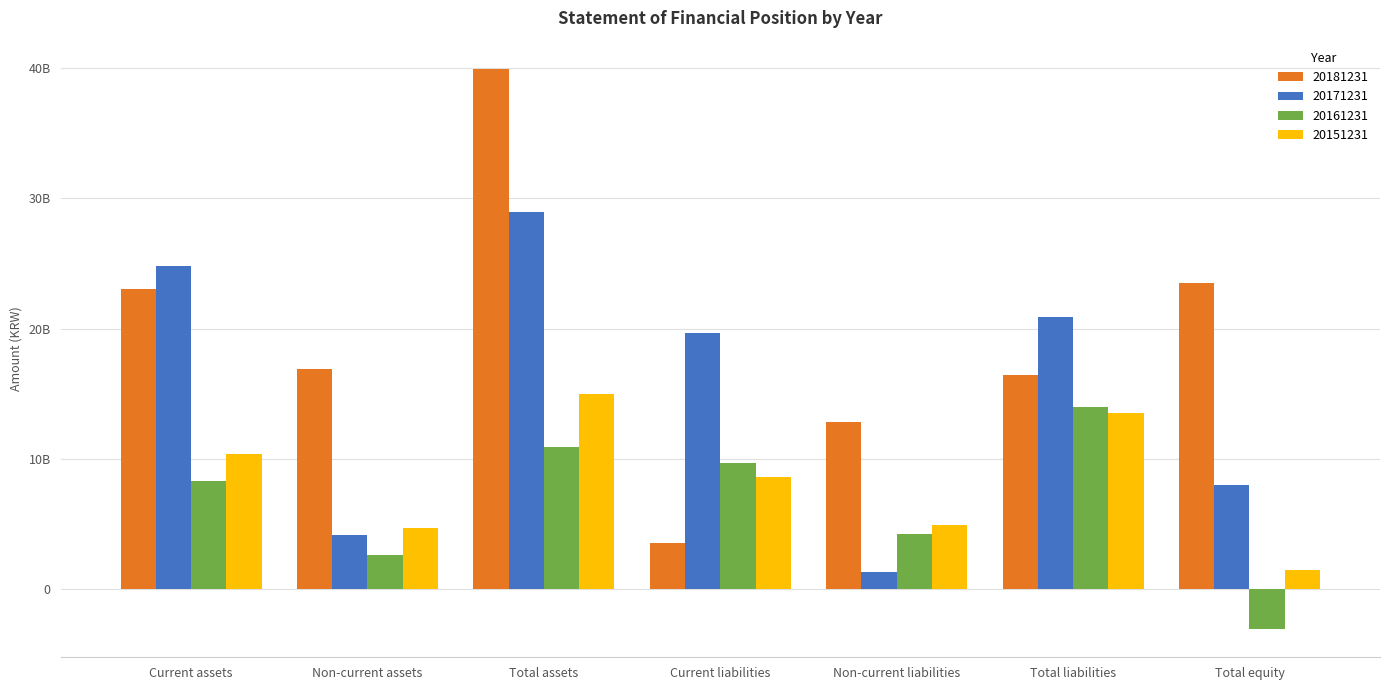

Where does the 20181231 series first go above 16878983253?

Current assets